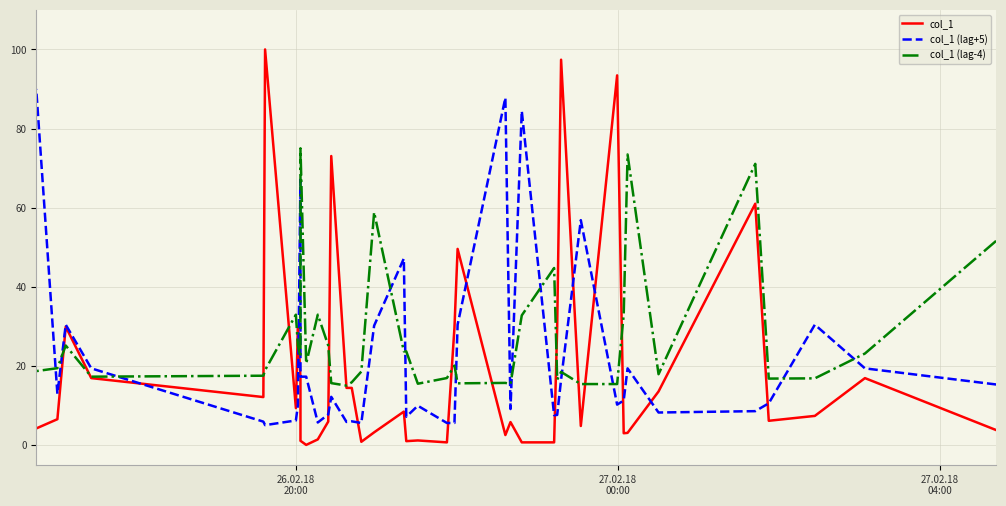

What is the difference between the second highest and minimum values in the col_1 series?

97.4